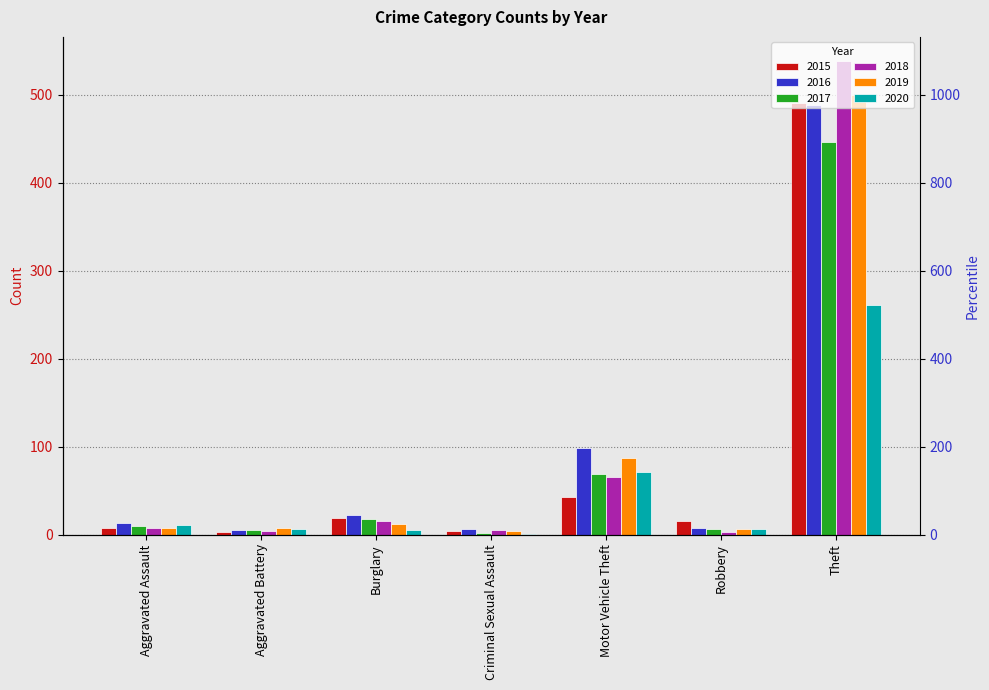

Are the bars horizontal?

No